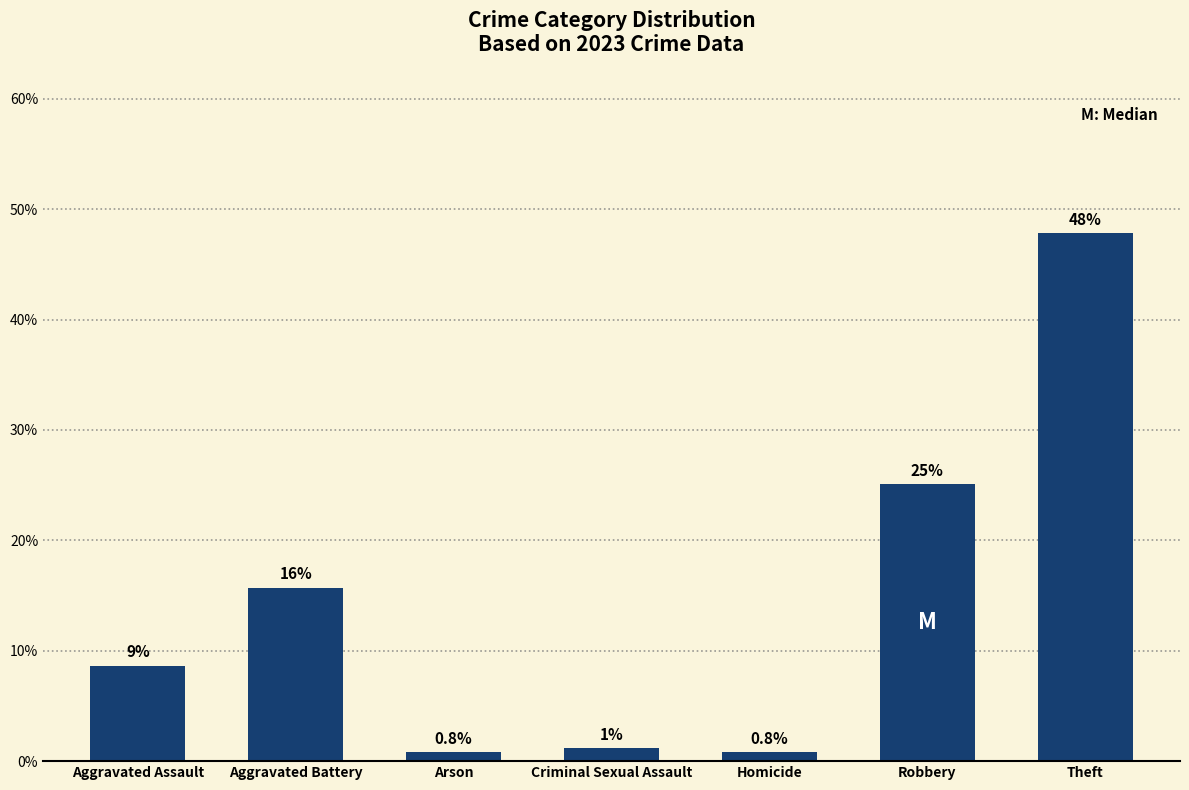

What is the difference between the values at Arson and Theft?

47.1